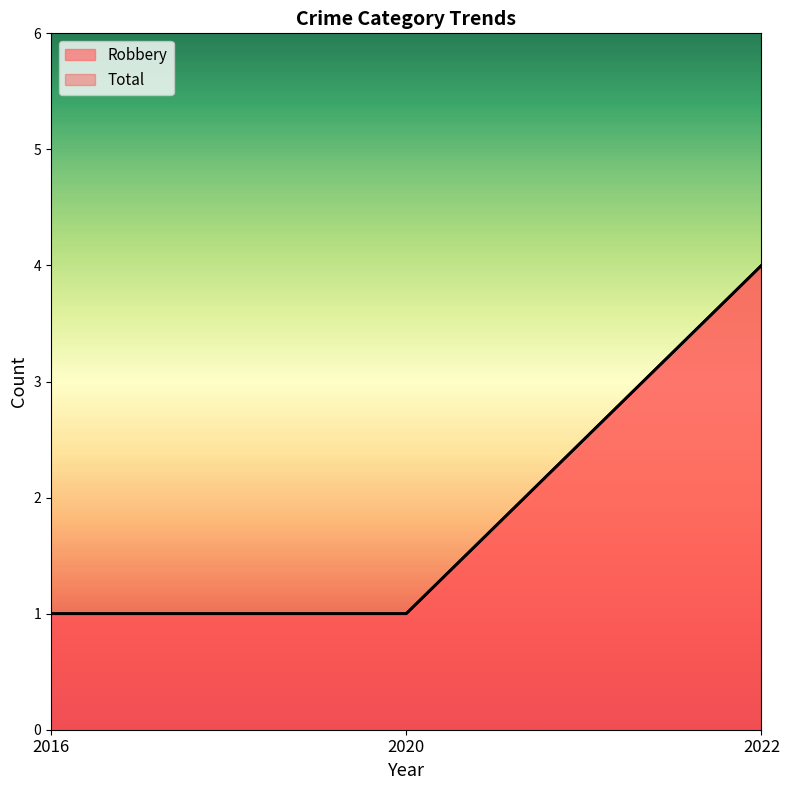

How many lines are shown in the chart?

2